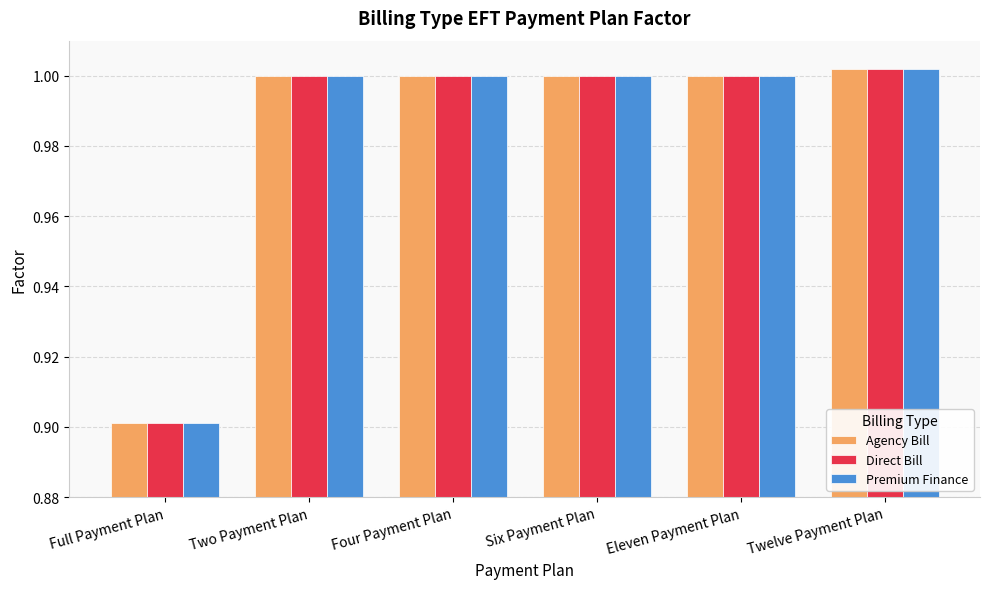

Which category has the highest value in the Direct Bill series?

Twelve Payment Plan